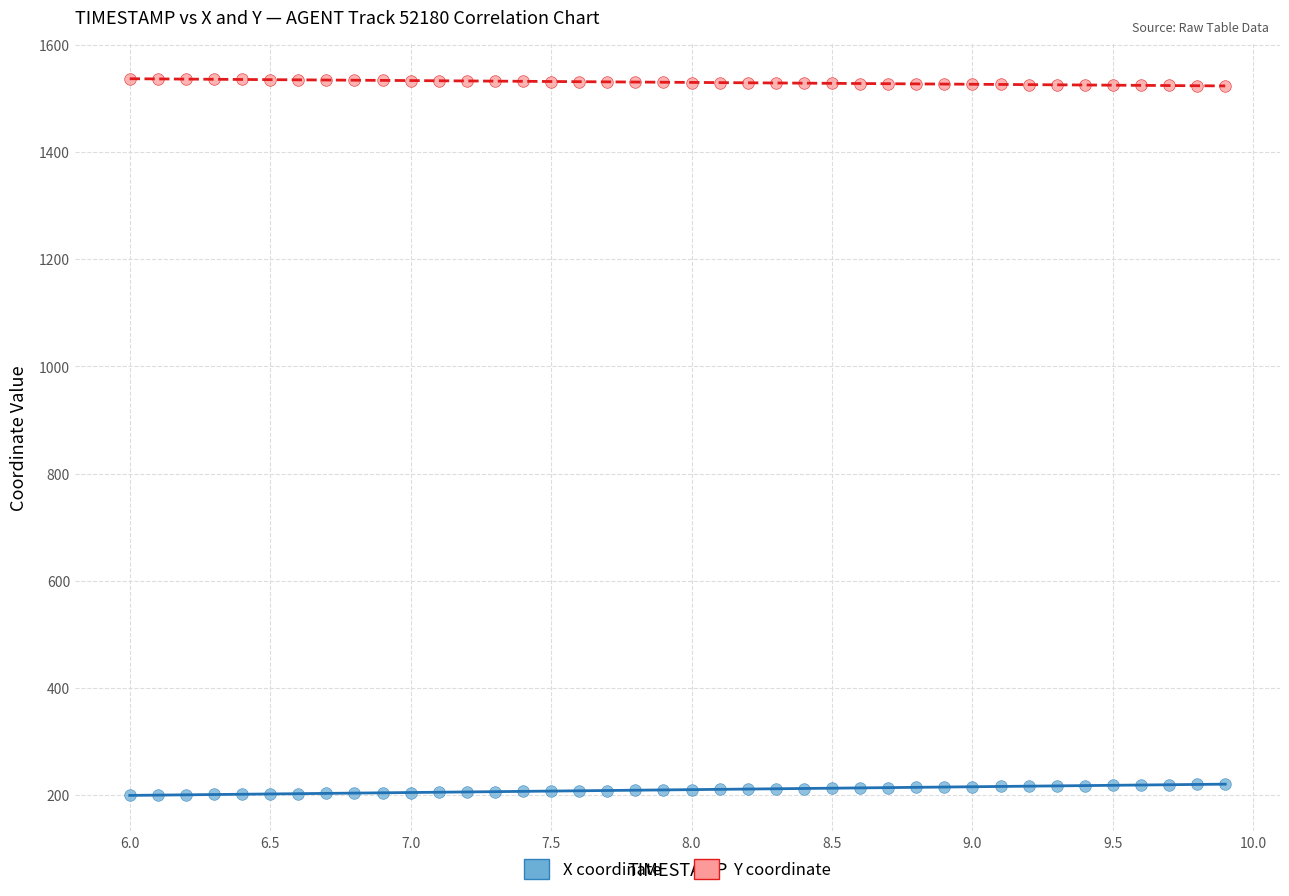

Which series contains the lowest Y value?

X coordinate